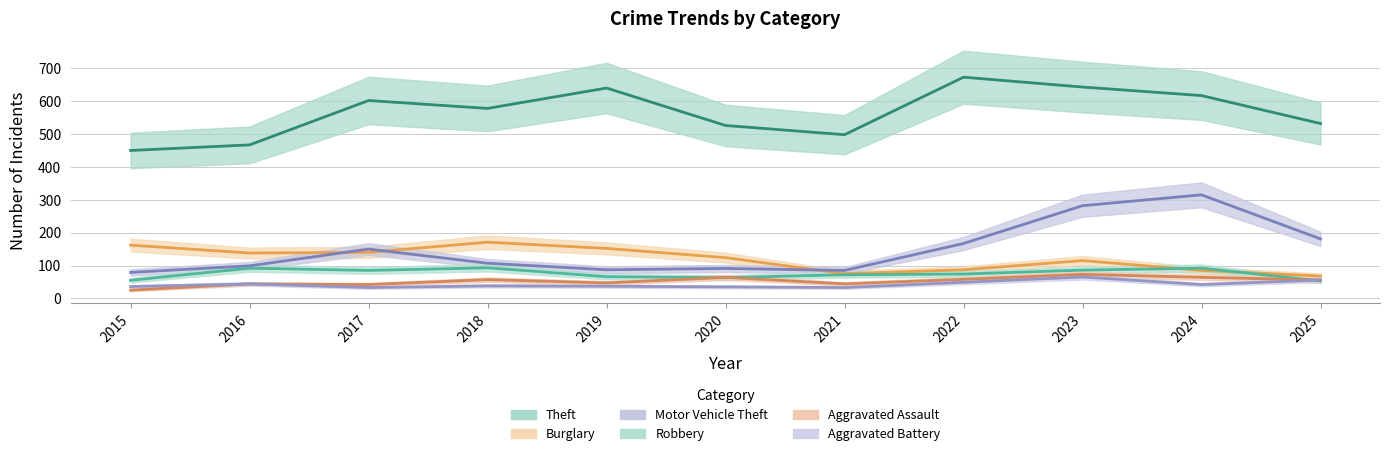

Where does the Motor Vehicle Theft series first go above 107?

2017